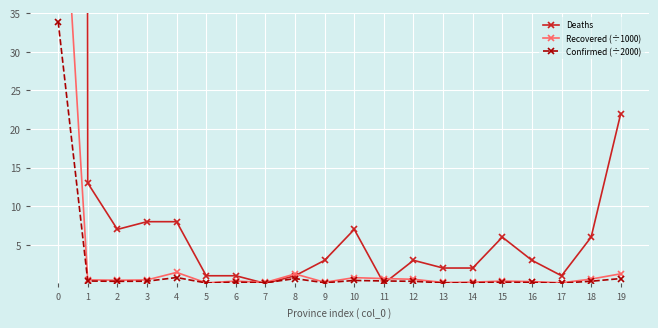

Reading left to right, what are all the values shown in this chart?

Deaths: 3216.0	13.0	7.0	8.0	8.0	1.0	1.0	0.0	1.0	3.0	7.0	0.0	3.0	2.0	2.0	6.0	3.0	1.0	6.0	22.0
Recovered (÷1000): 64.2	0.5	0.4	0.5	1.4	0.1	0.3	0.1	1.2	0.2	0.8	0.6	0.5	0.1	0.2	0.3	0.2	0.1	0.6	1.3
Confirmed (÷2000): 33.9	0.3	0.3	0.3	0.8	0.1	0.2	0.1	0.6	0.1	0.4	0.3	0.3	0.1	0.1	0.2	0.1	0.0	0.3	0.6